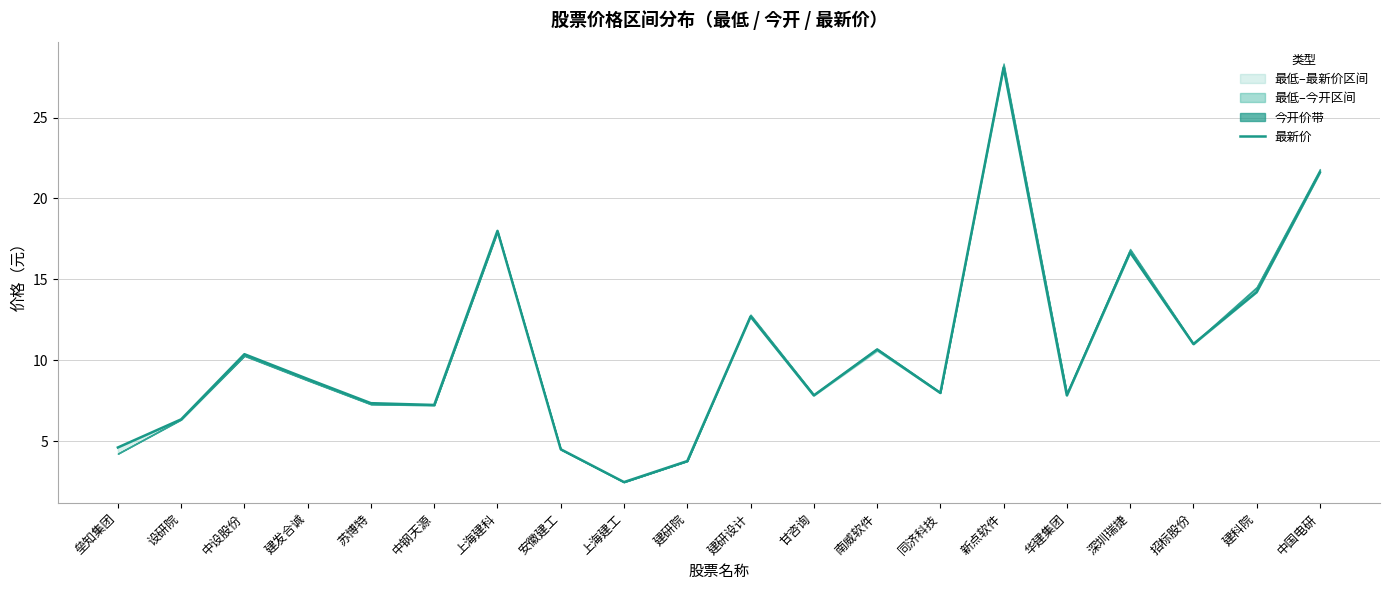

Which category has the lowest value across all series?

上海建工